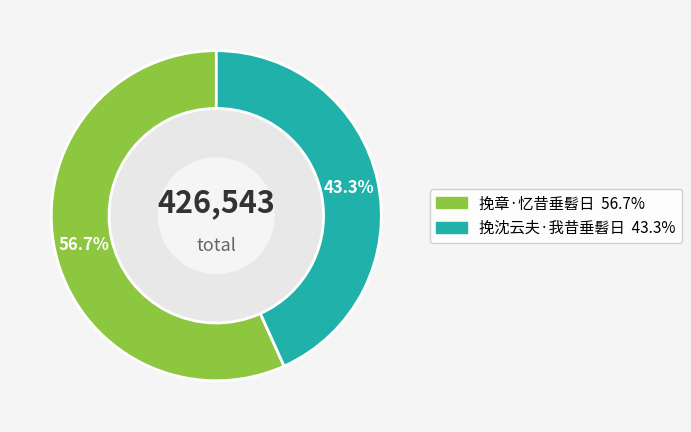

What percentage is the 挽沈云夫·我昔垂髫日 slice, to the nearest percent?

43%